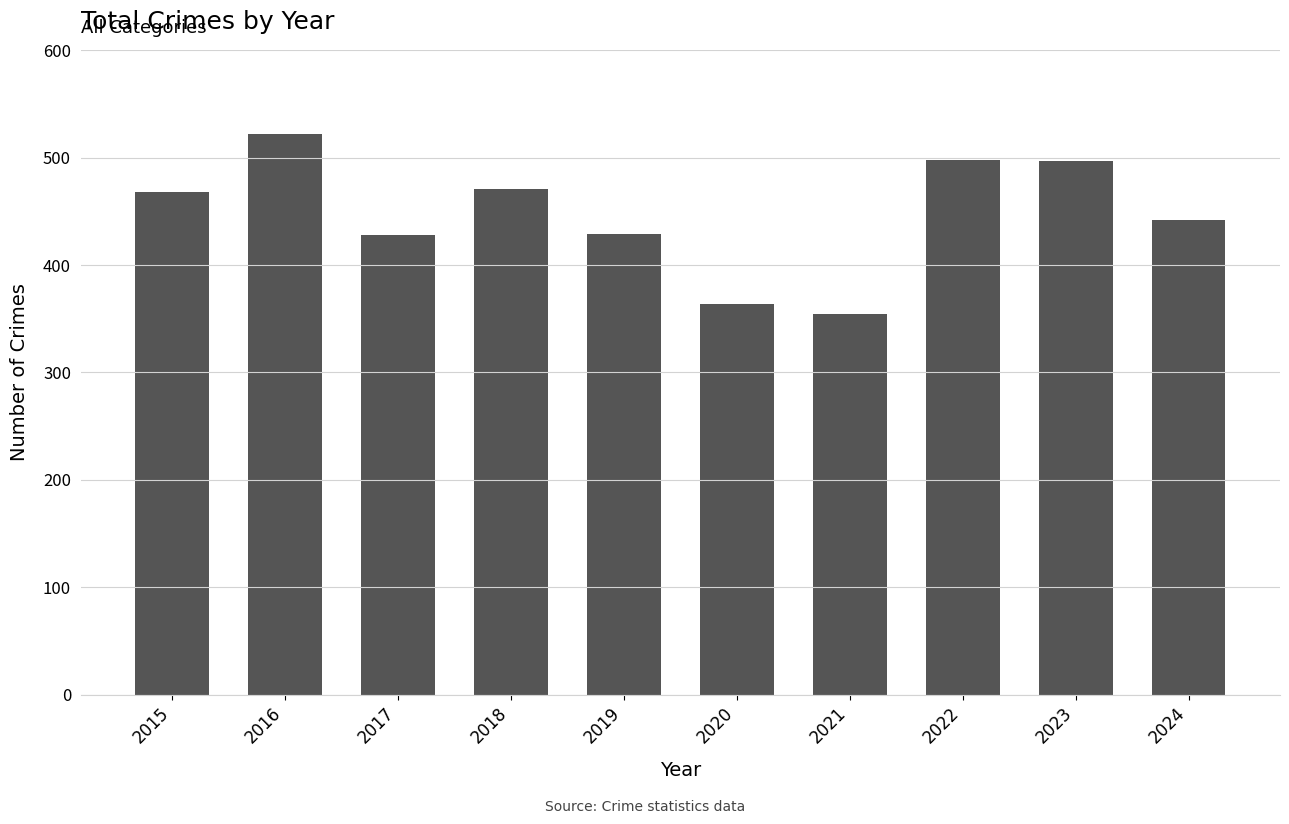

What value does the data have at 2022, to the nearest 5?

500